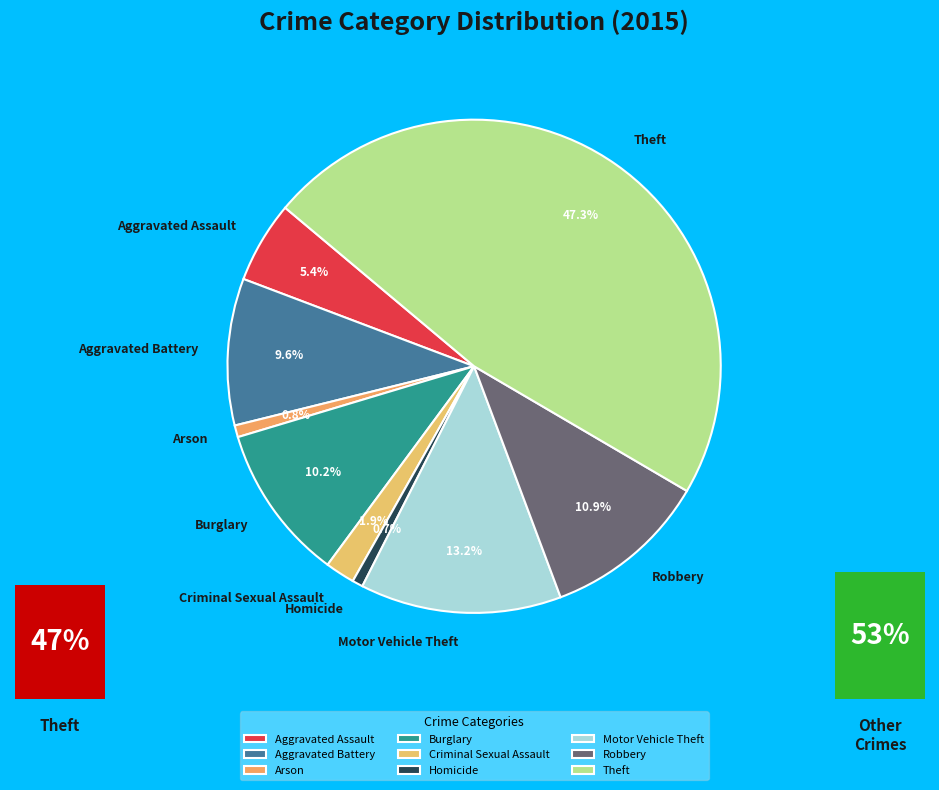

Between Aggravated Battery and Motor Vehicle Theft, which is larger?

Motor Vehicle Theft